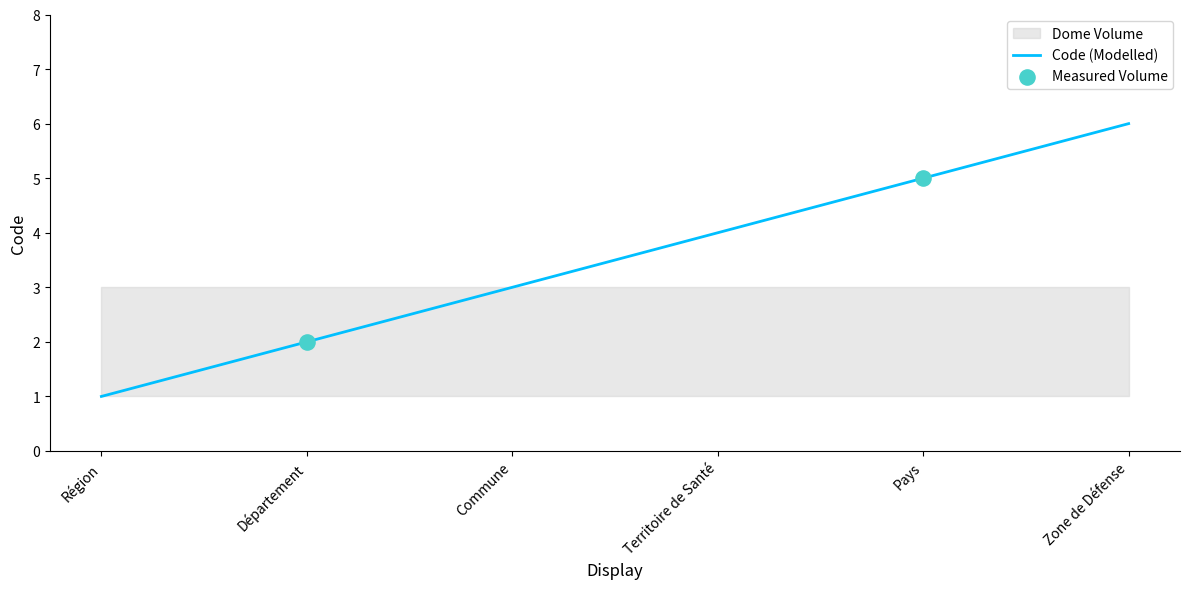

What is the change in value from Département to Commune?

+1